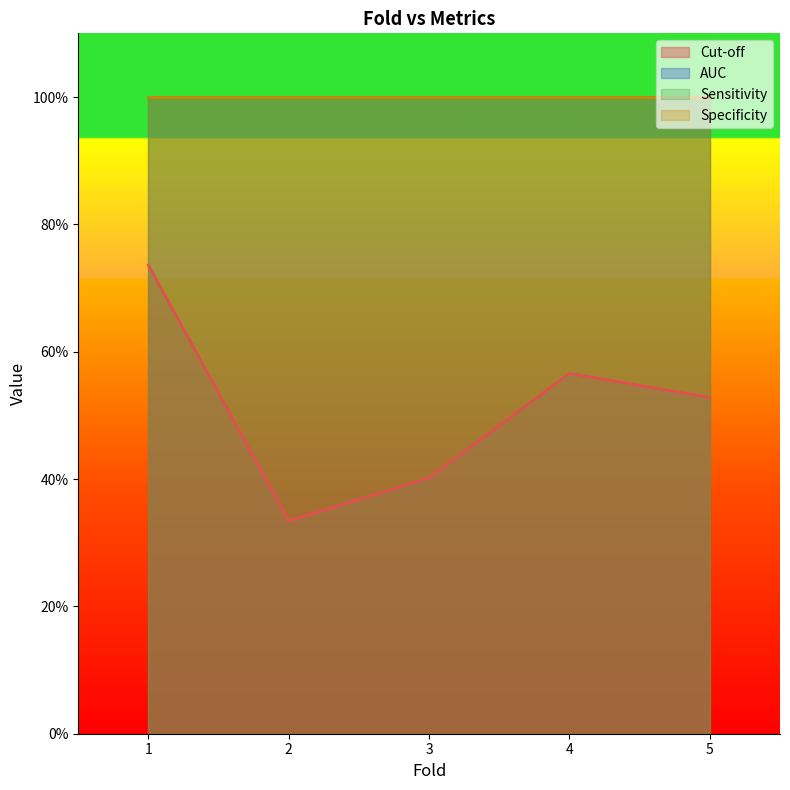

Does the chart display data point markers on the line(s)?

No